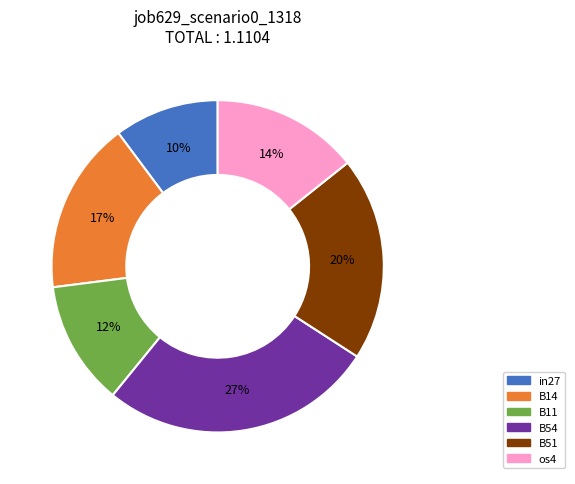

Count the number of slices in the pie.

6